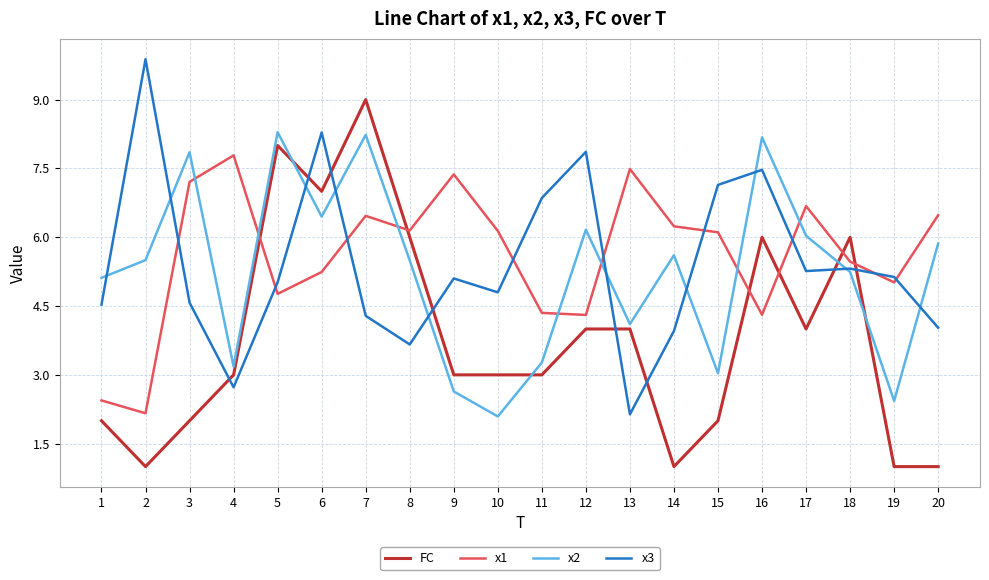

Reading left to right, transcribe all the data shown in this chart.

FC: 1=2.0	2=1.0	3=2.0	4=3.0	5=8.0	6=7.0	7=9.0	8=6.0	9=3.0	10=3.0	11=3.0	12=4.0	13=4.0	14=1.0	15=2.0	16=6.0	17=4.0	18=6.0	19=1.0	20=1.0
x1: 1=2.4	2=2.2	3=7.2	4=7.8	5=4.8	6=5.2	7=6.5	8=6.1	9=7.4	10=6.1	11=4.4	12=4.3	13=7.5	14=6.2	15=6.1	16=4.3	17=6.7	18=5.5	19=5.0	20=6.5
x2: 1=5.1	2=5.5	3=7.9	4=3.2	5=8.3	6=6.4	7=8.2	8=5.5	9=2.6	10=2.1	11=3.3	12=6.2	13=4.1	14=5.6	15=3.0	16=8.2	17=6.0	18=5.2	19=2.4	20=5.9
x3: 1=4.5	2=9.9	3=4.6	4=2.7	5=5.0	6=8.3	7=4.3	8=3.7	9=5.1	10=4.8	11=6.9	12=7.9	13=2.1	14=4.0	15=7.1	16=7.5	17=5.3	18=5.3	19=5.1	20=4.0